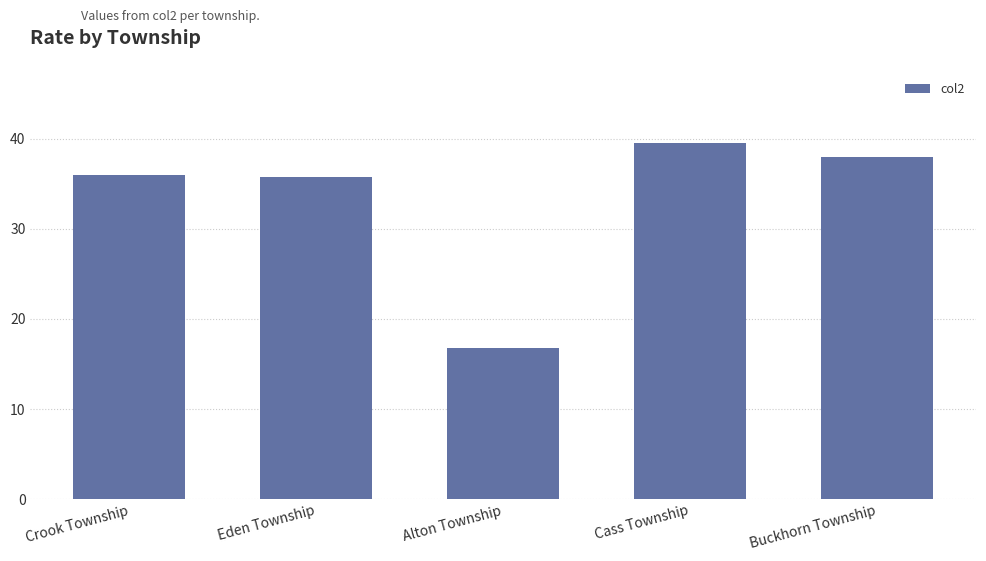

Between Buckhorn Township and Alton Township, which is larger?

Buckhorn Township